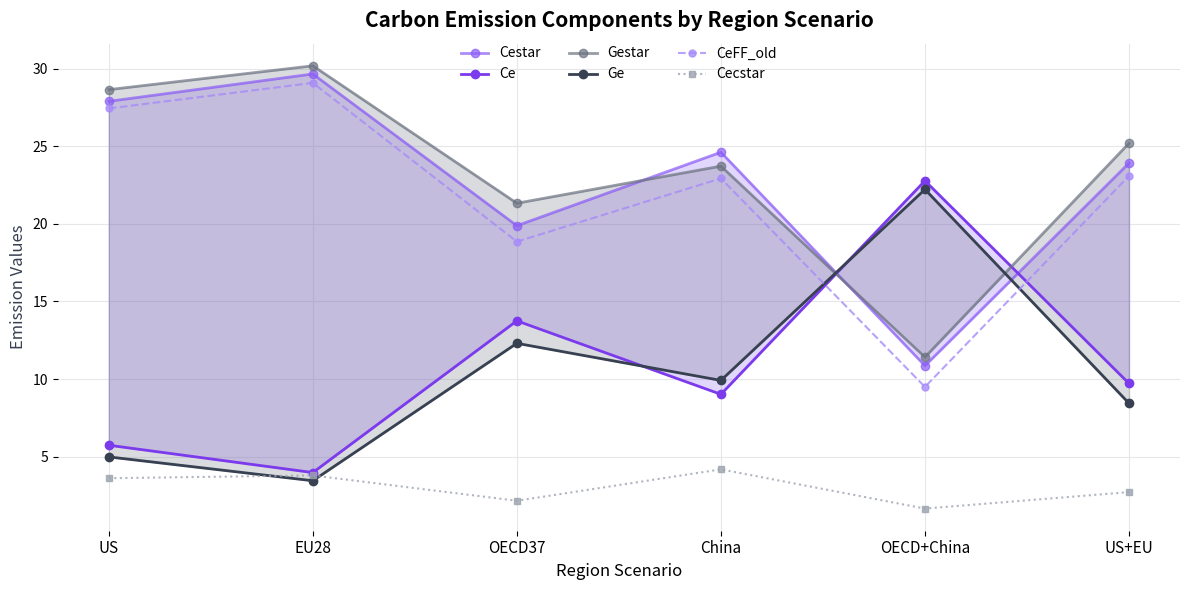

True or false: CeFF_old has more than 0 interior local peaks.

True